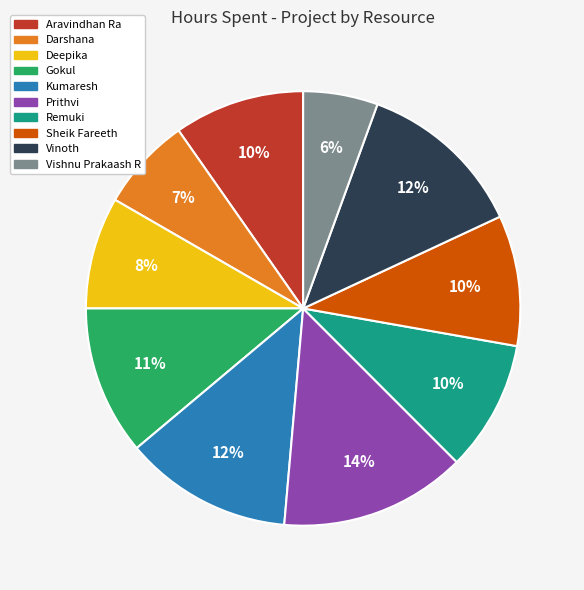

Approximately how many times larger is the value at Vinoth compared to Gokul?

1.1